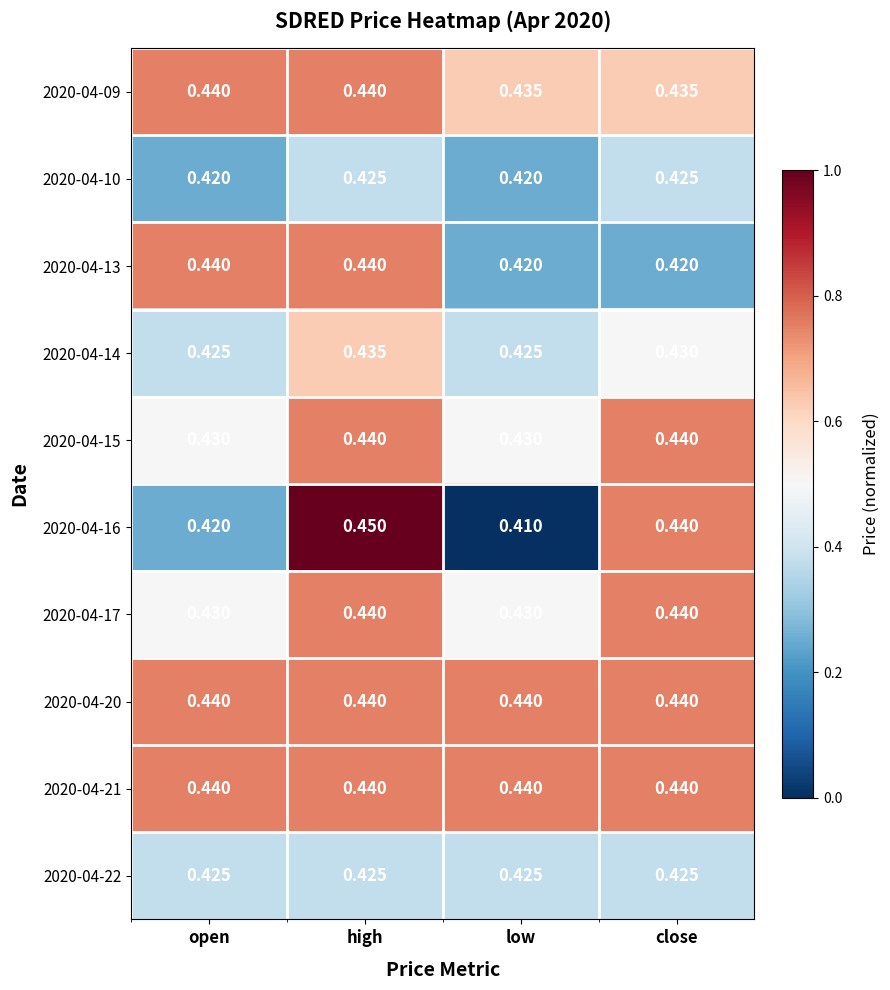

Which label corresponds to the smallest value in the chart?

low